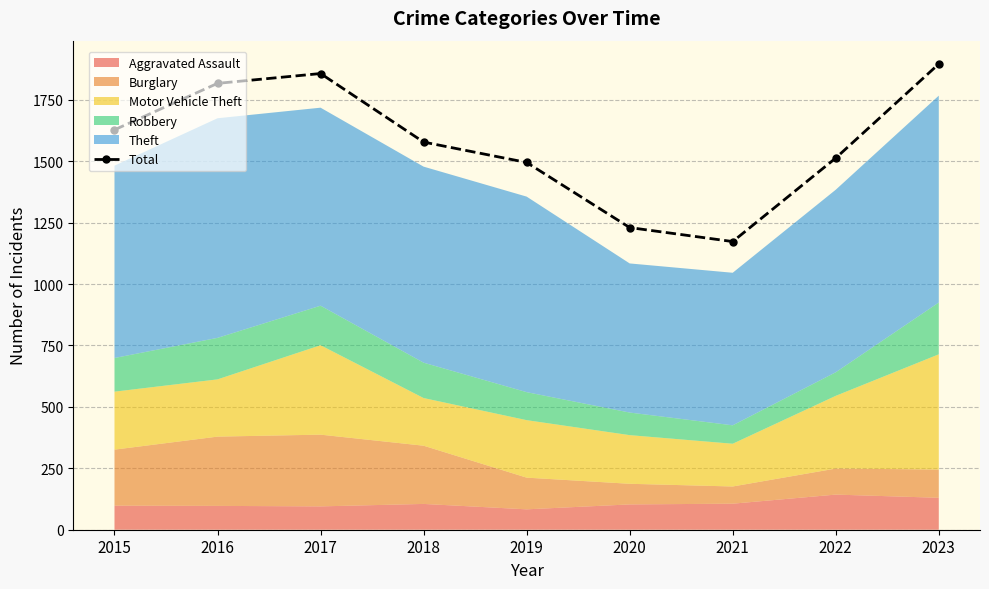

Which category has the highest value across all series?

2023